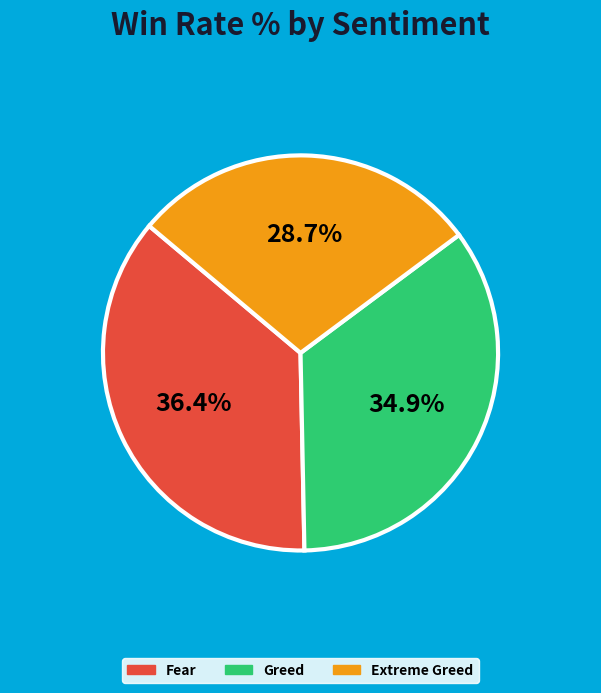

Which category has the biggest portion of the pie?

Fear